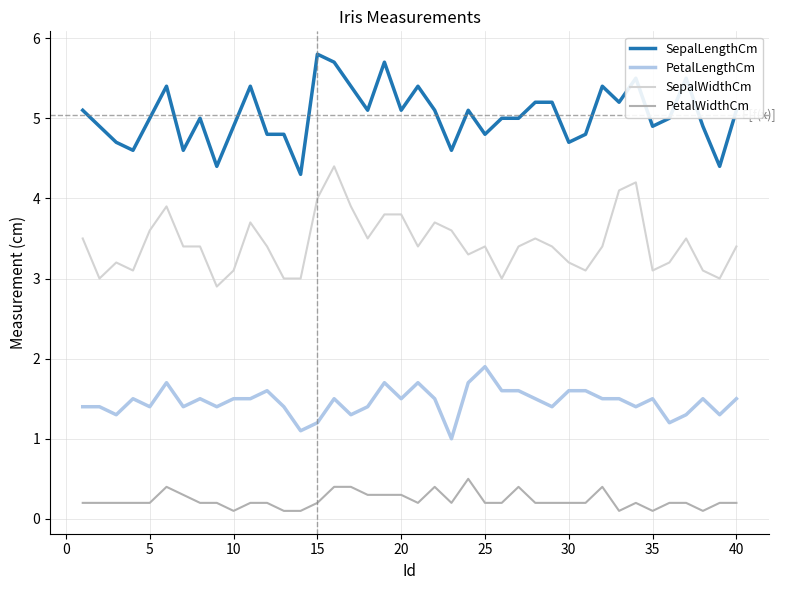

Which series has the largest total across all categories?

SepalLengthCm